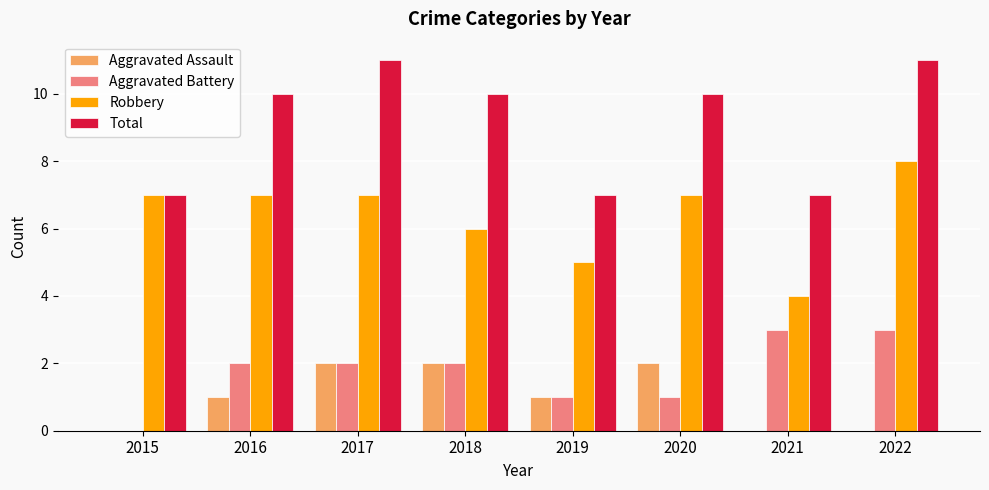

True or false: Total has a value of 14 at 2018.

False